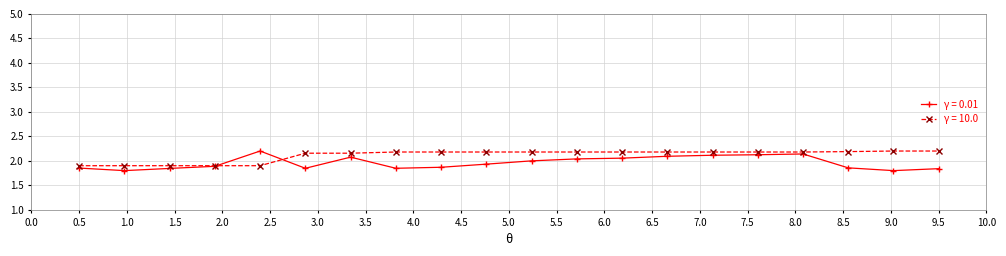

Which series has the largest total across all categories?

γ = 10.0